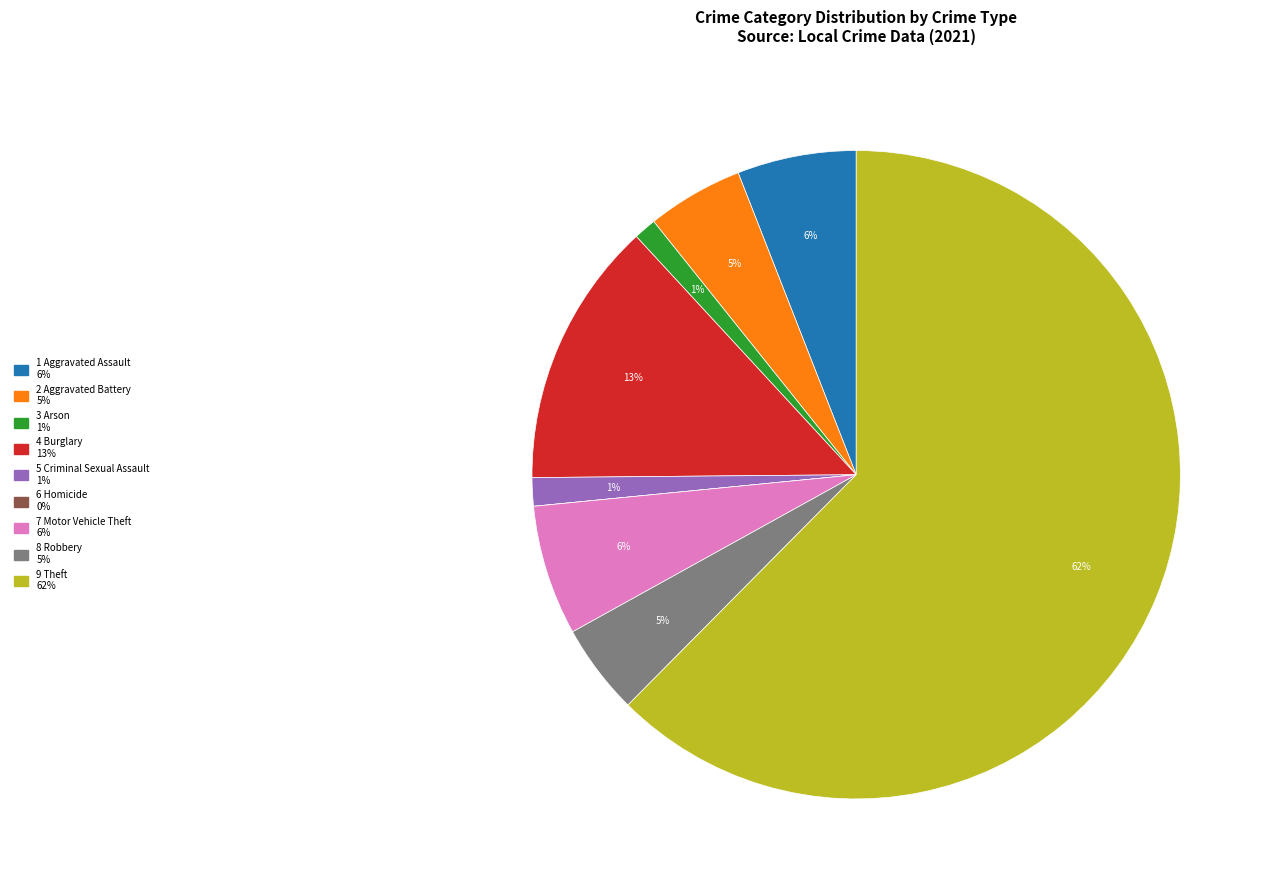

To the nearest percent, what is the average slice percentage?

11%